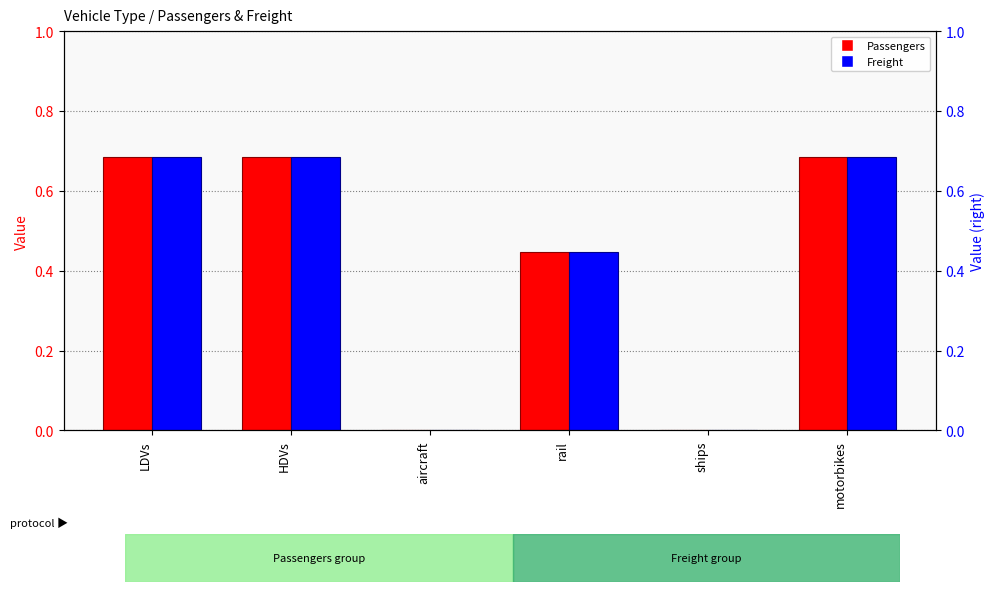

What is the difference between the second highest and second lowest values in the Freight series?

0.7